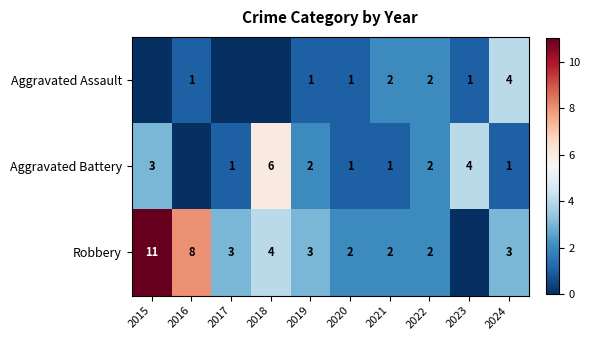

What is the difference between the Robbery values at 2016 and 2024?

5